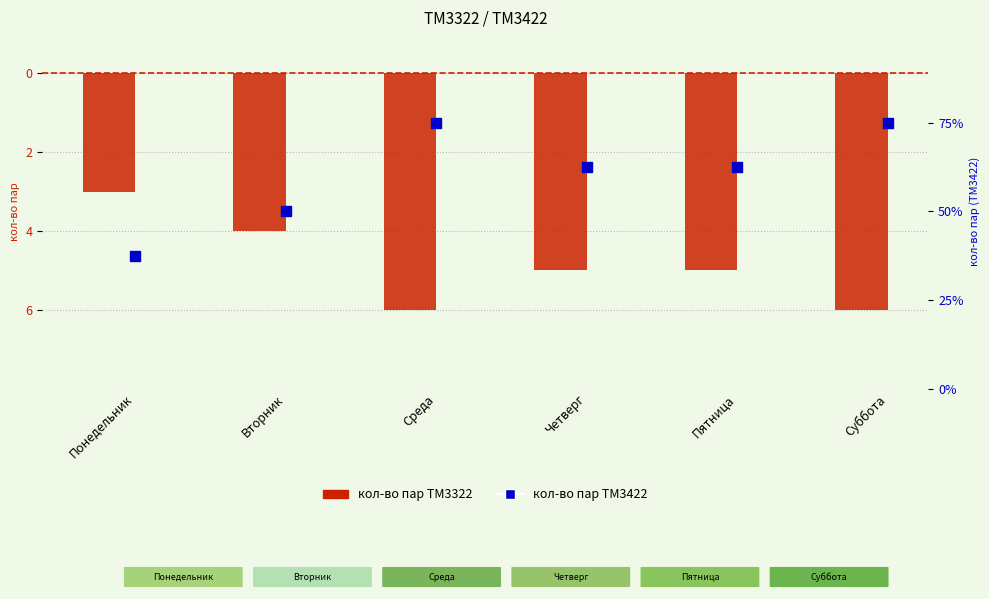

Which series has the largest total across all categories?

ТМ3422